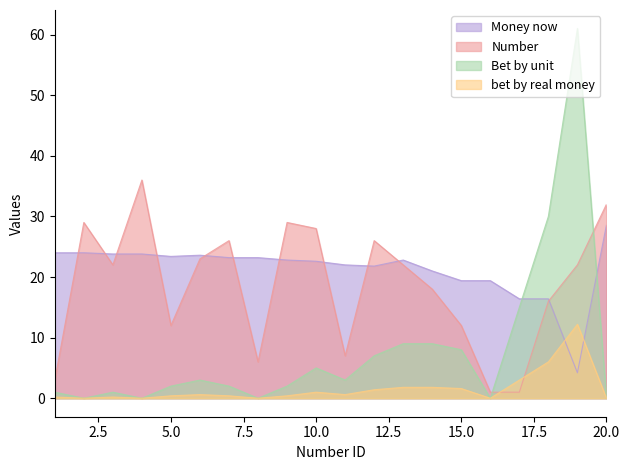

At which category is the sum across all series the highest?

19